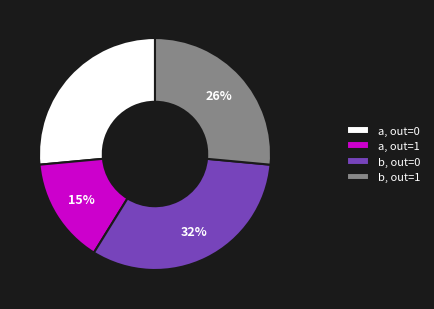

Combined, do b, out=0 and b, out=1 account for over 50%?

Yes